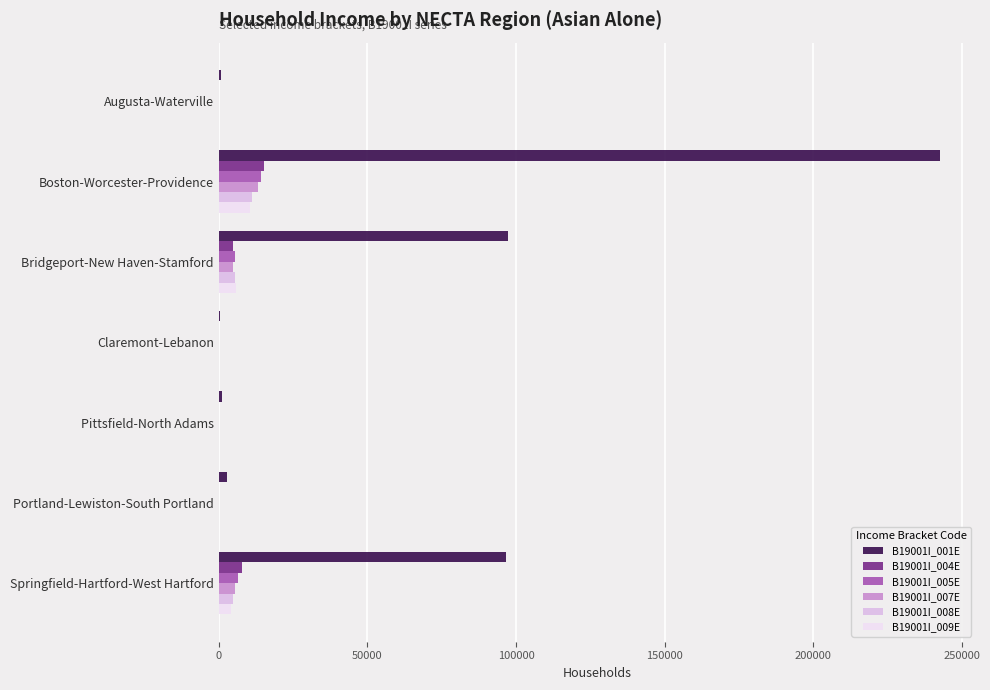

How many categories are shown in the chart?

7